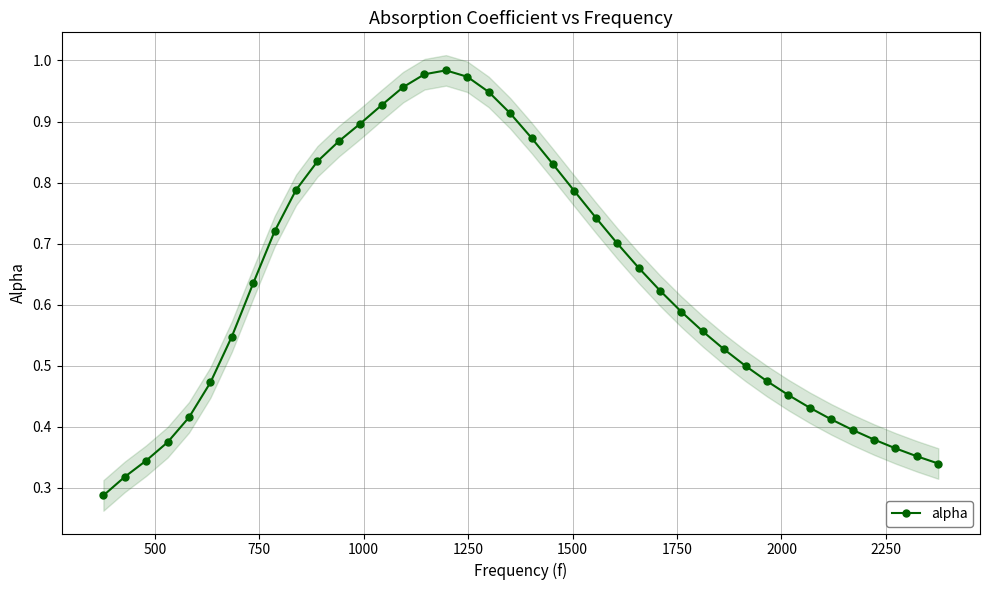

True or false: alpha has more than 0 points higher than both neighbors.

True